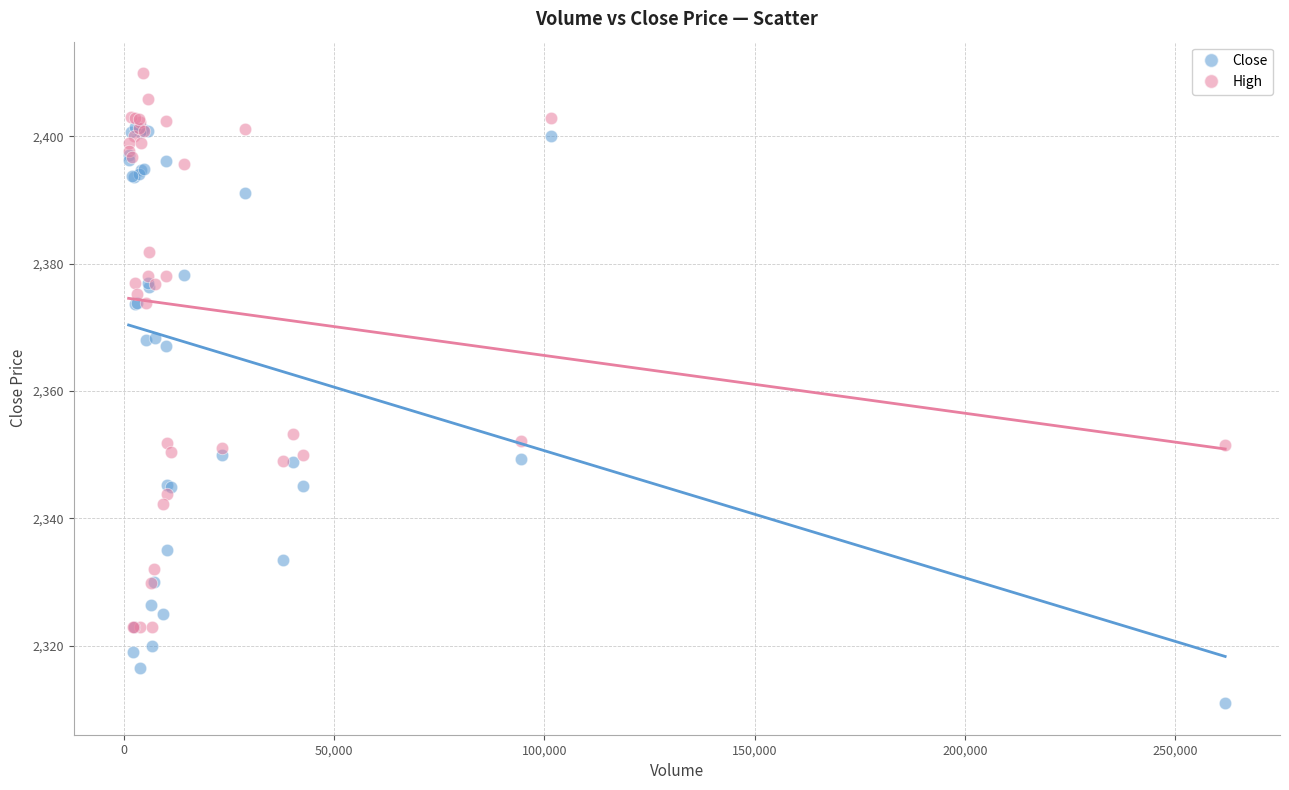

What are all the series names shown in the legend?

Close, High